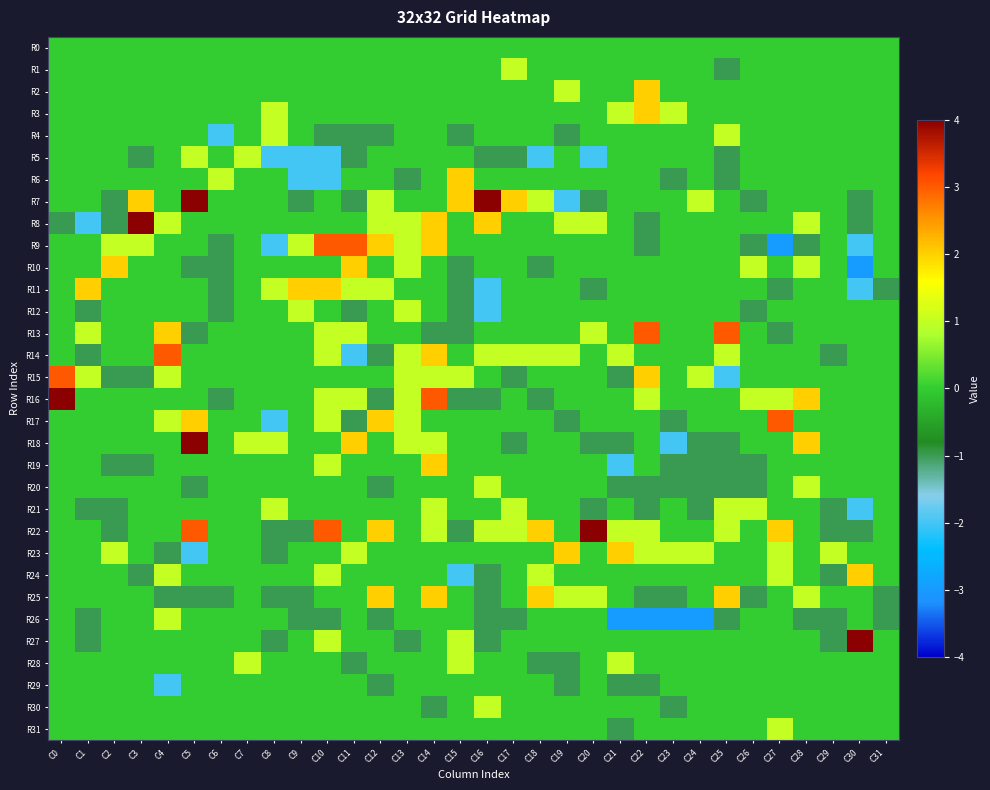

What is the maximum value shown in the chart?

4